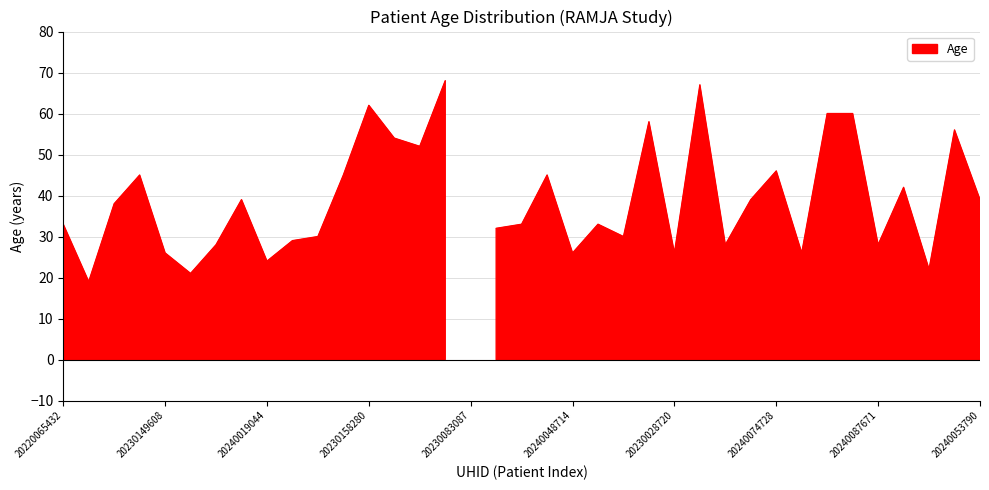

The value at 20240074728 is 72. True or false?

False